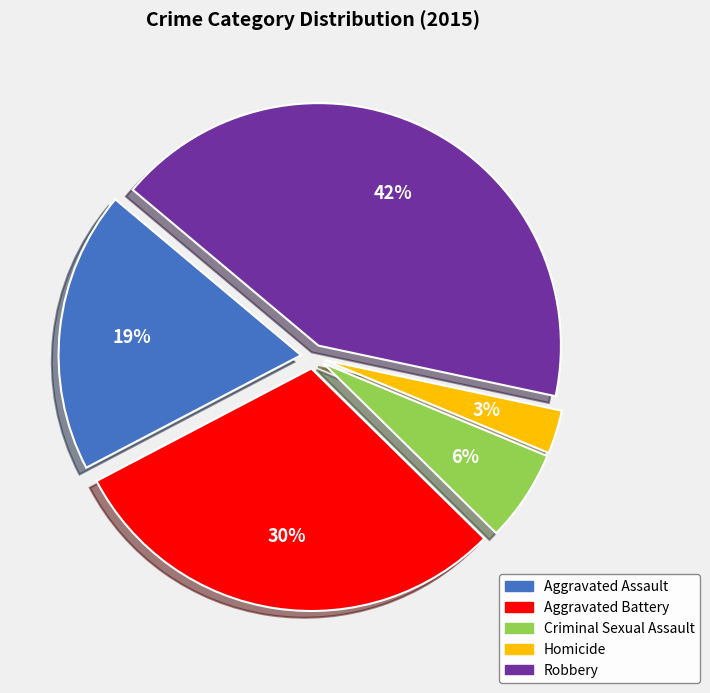

To the nearest percent, what is the combined percentage of Aggravated Assault and Aggravated Battery?

49%